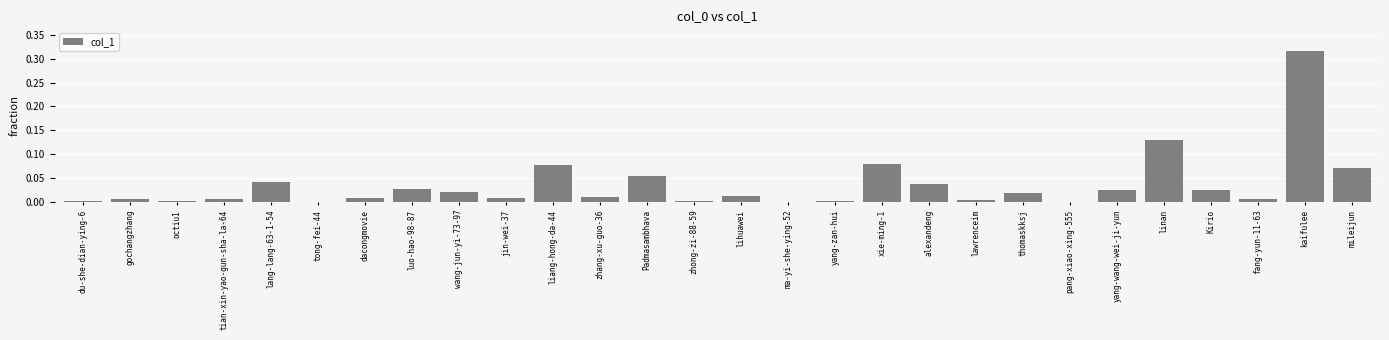

The chart shows a value of 0.0 at lawrenceim. True or false?

True